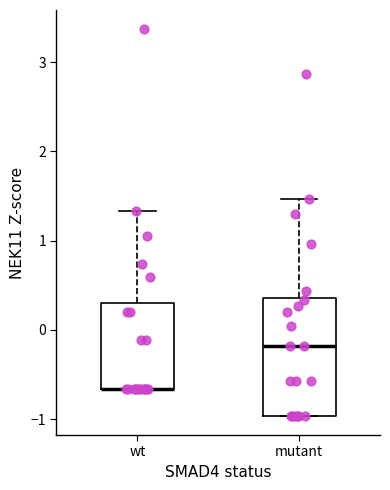

Where does the median line of the box for mutant sit on the y-axis? The values are not printed on the chart, so give them approximately, as read against the axis.

-0.2